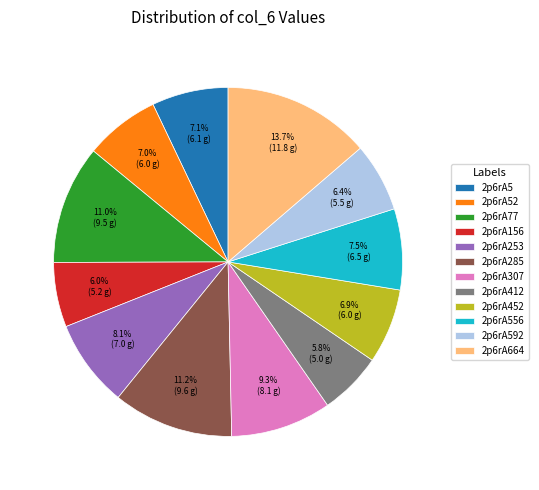

What is the largest slice in the pie chart?

2p6rA664